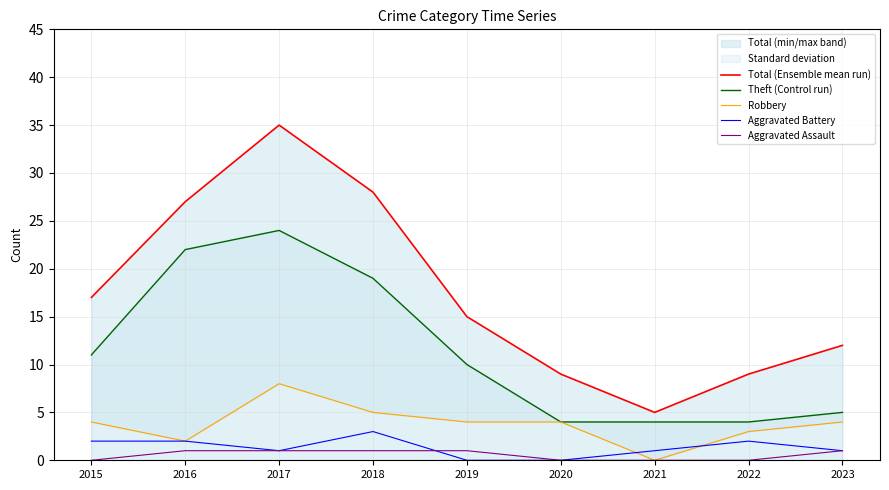

True or false: Robbery has a value of 2 at 2016.

True